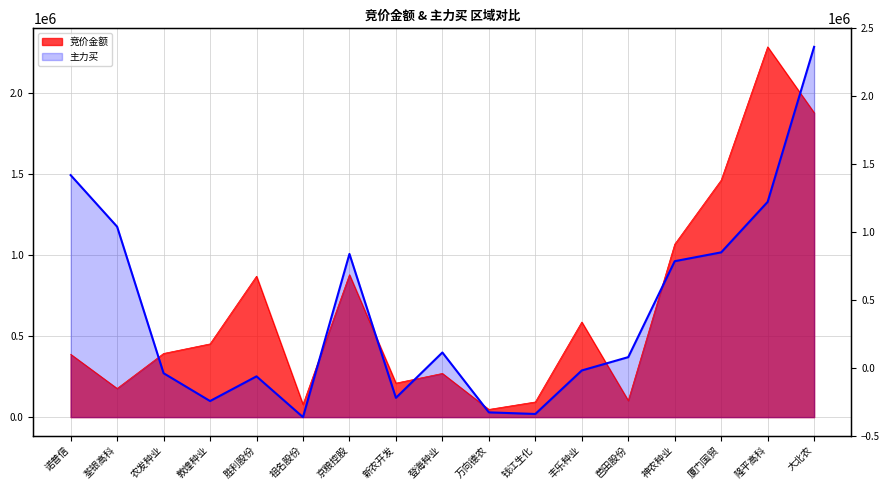

Rank the series at 登海种业 from highest to lowest value.

主力买, 竞价金额